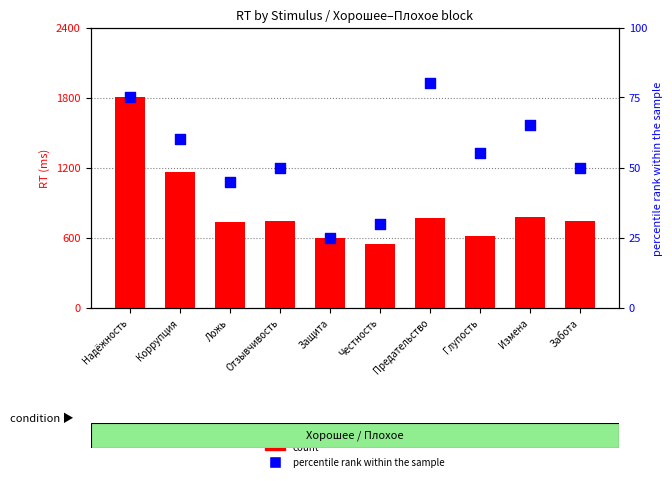

At which category is the sum across all series the highest?

Надёжность